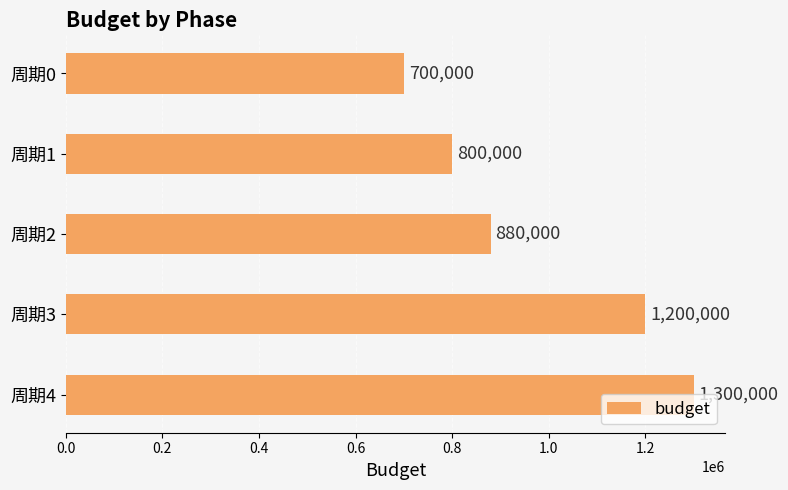

Which label corresponds to the largest value in the chart?

周期4